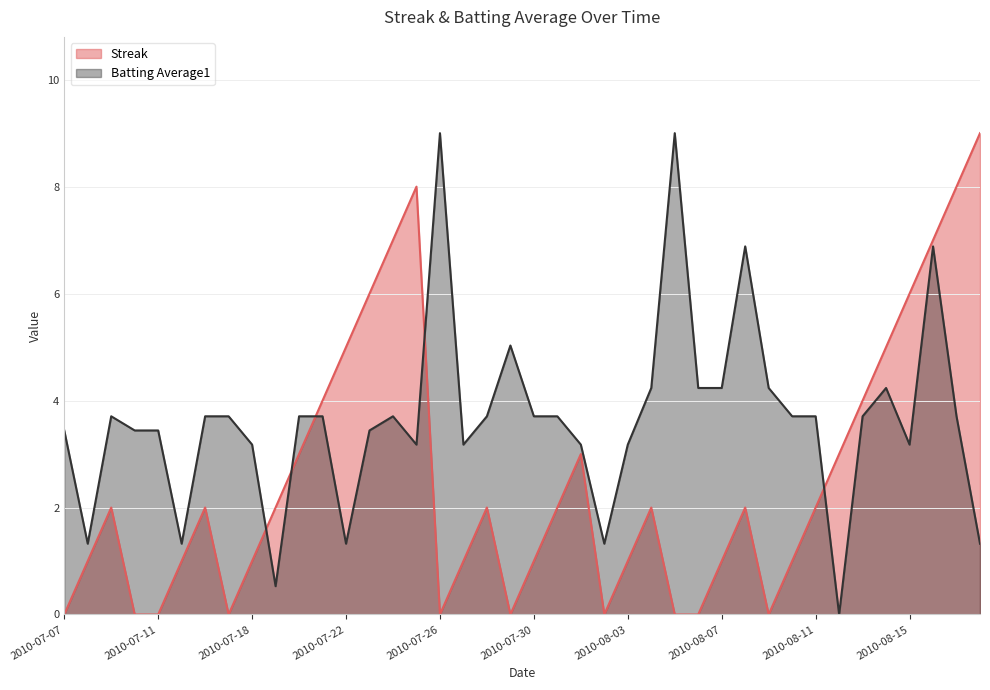

The value of Batting Average1 at 2010-08-16 is 6.9. True or false?

True